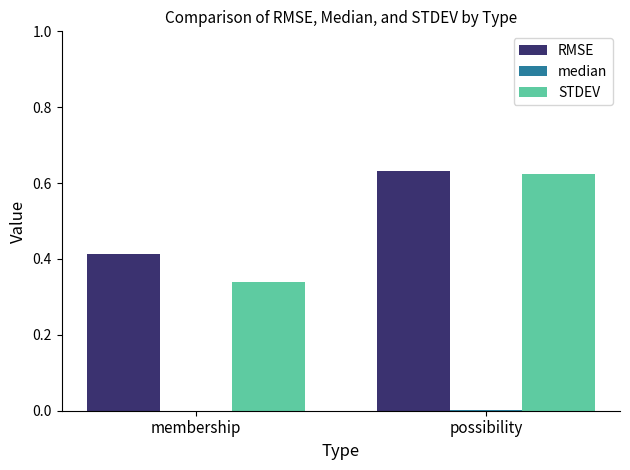

Is the value of STDEV at possibility greater than the value of RMSE at membership?

Yes